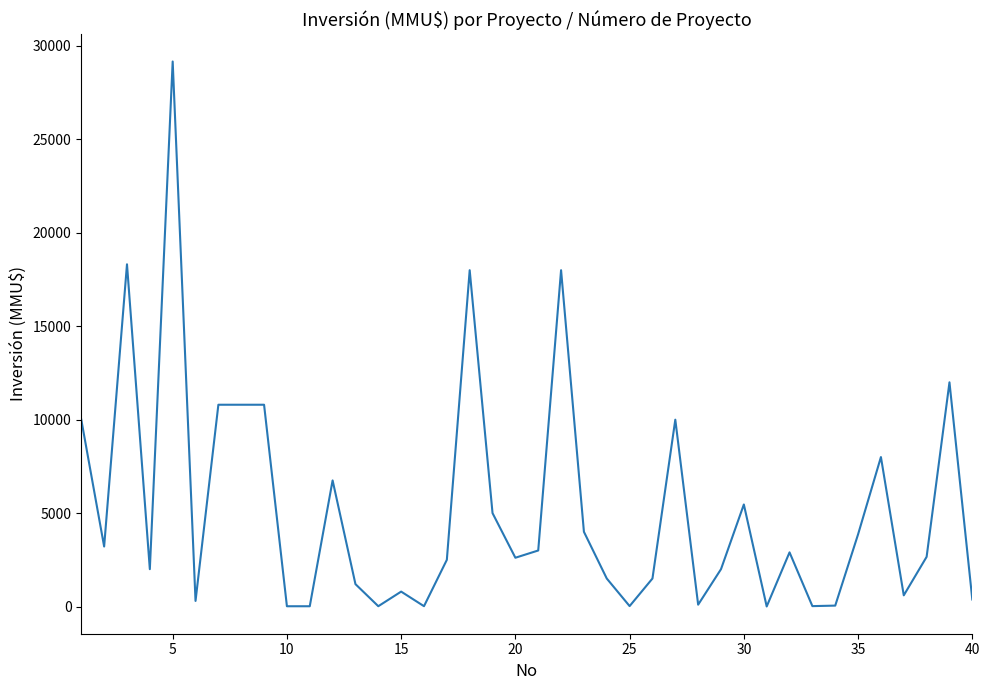

What is the greatest value displayed?

29169